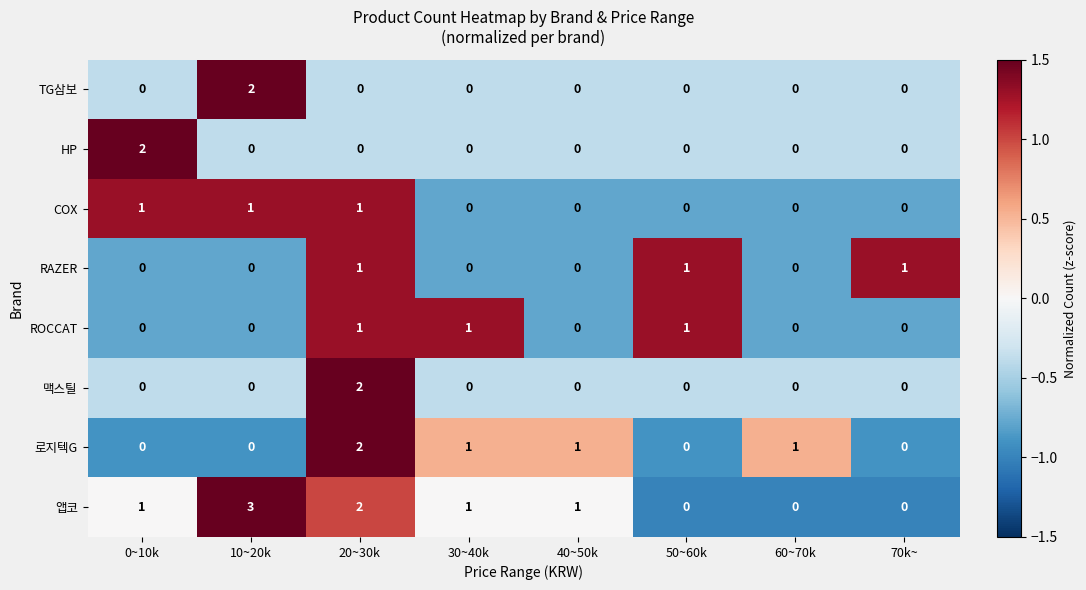

True or false: TG삼보 has a value of 0 at 20~30k.

True